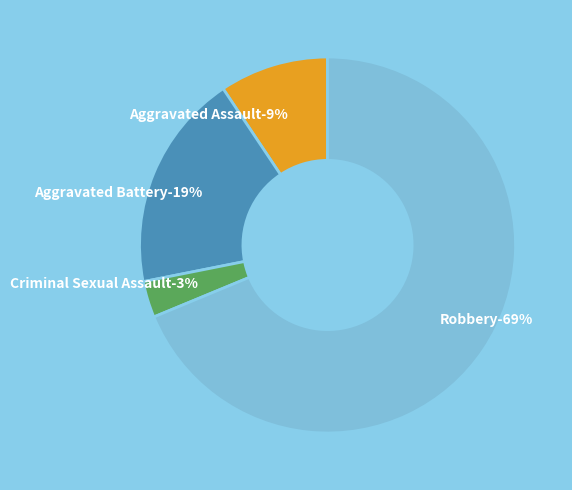

Which category has the biggest portion of the pie?

Robbery